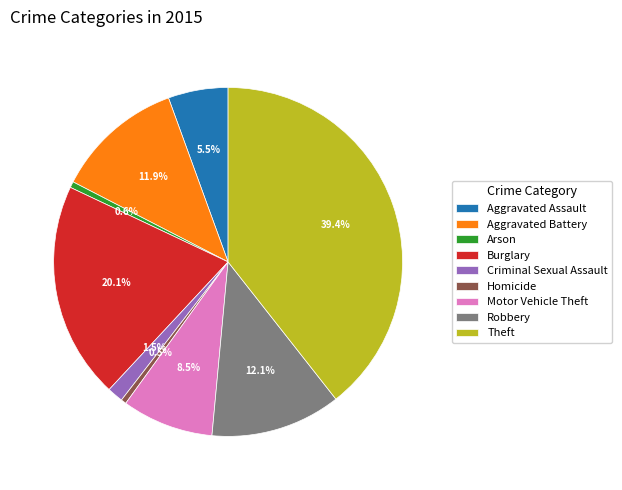

Combined, what portion of the pie is Theft and Motor Vehicle Theft?

47.9%